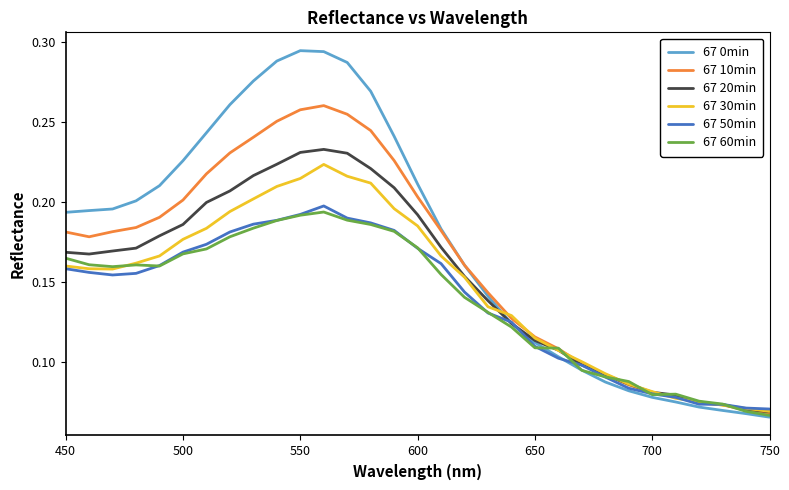

Which series has the largest total across all categories?

67 0min